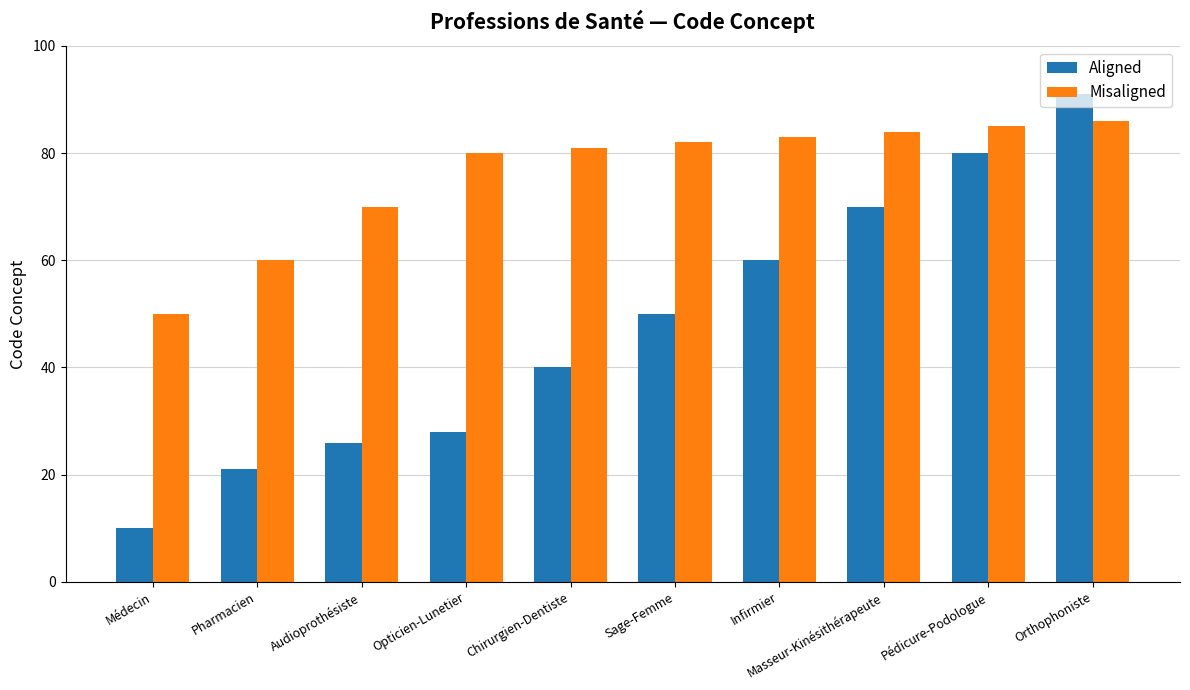

What is the sum of the Aligned values at Pharmacien and Orthophoniste?

112